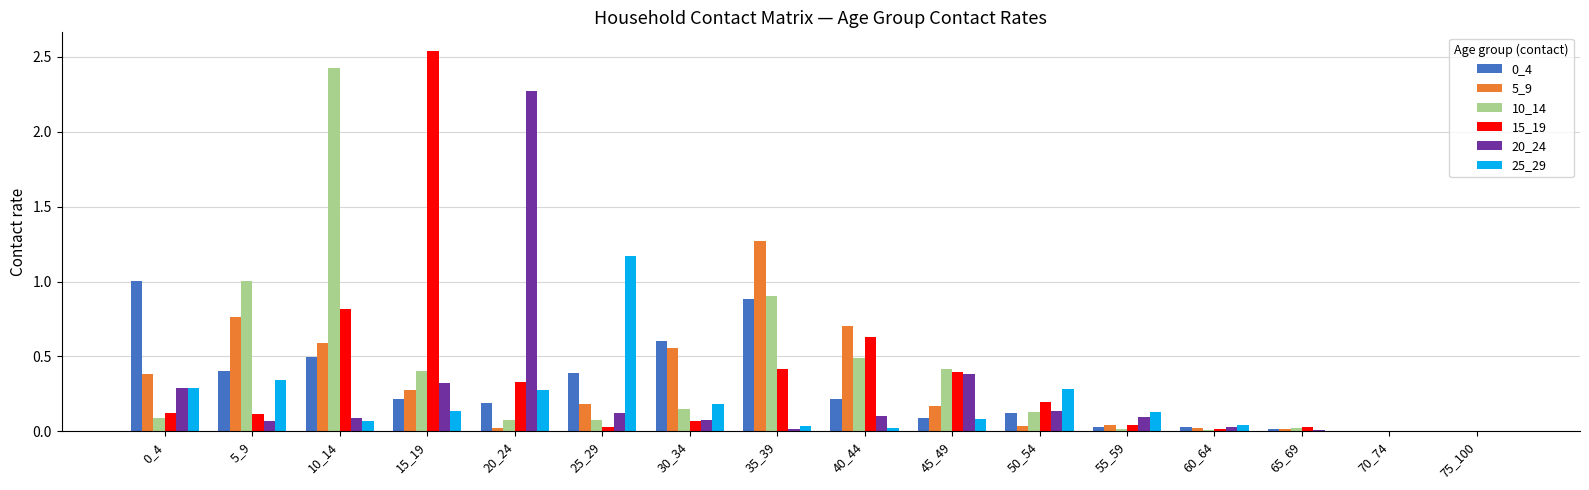

Which category has the highest value in the 5_9 series?

35_39